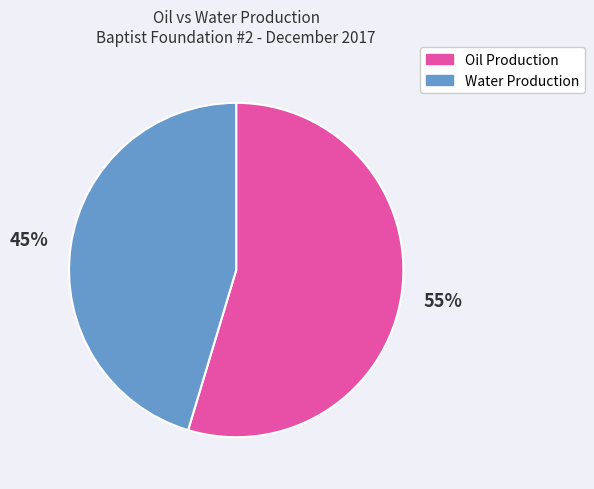

Is it true that Water Production is 38% of the pie?

False